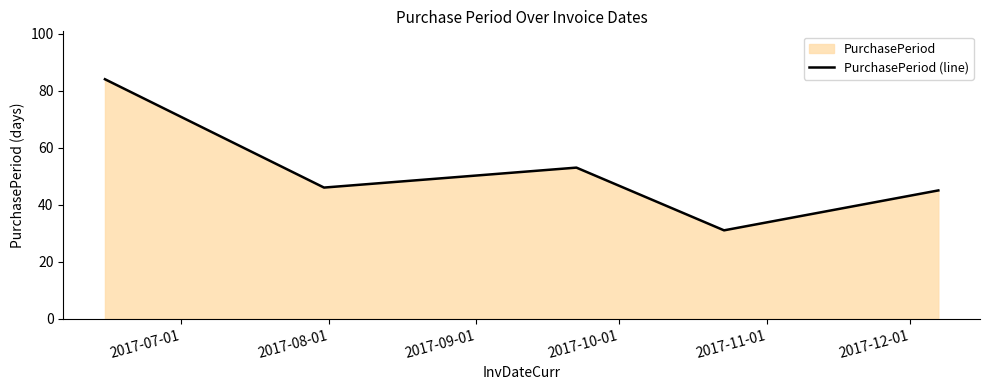

How many interior local valleys (lower than both neighbors) does the data have?

2